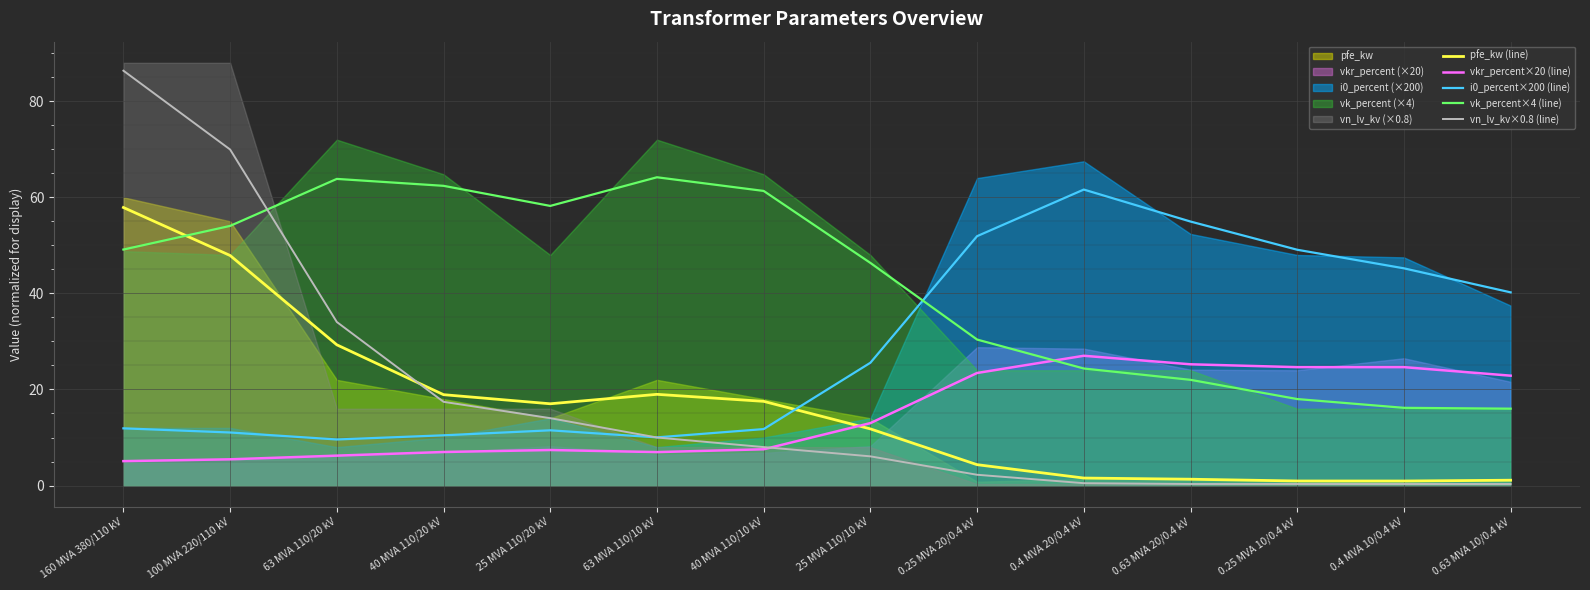

The value of vk_percent×4 (line) at 40 MVA 110/10 kV is 61.3. True or false?

True